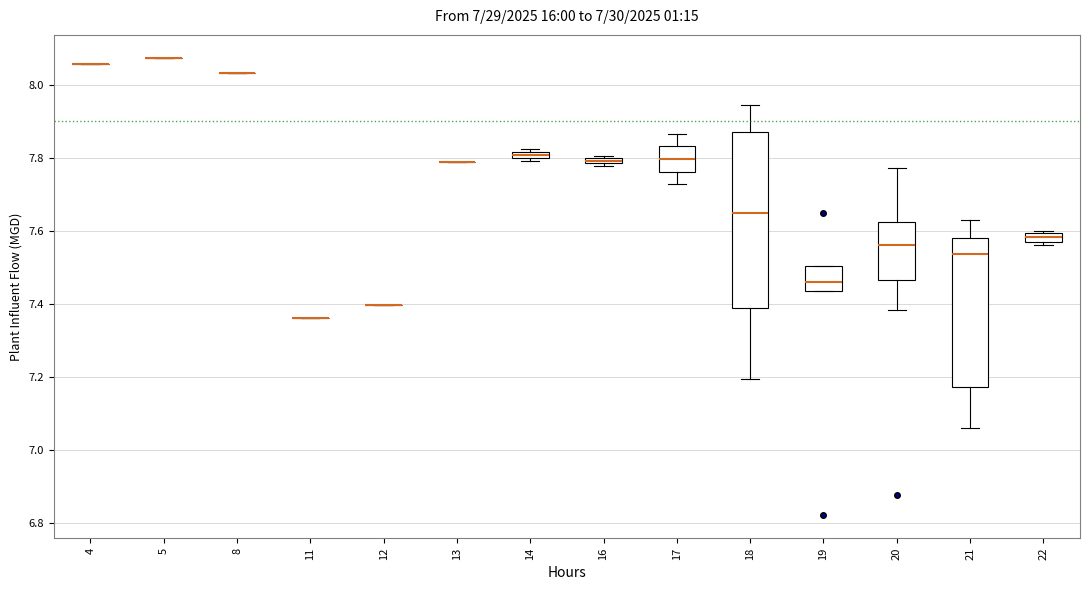

Where is the lower edge of the box at x = 14 on the y-axis? The values are not printed on the chart, so give them approximately, as read against the axis.

7.80